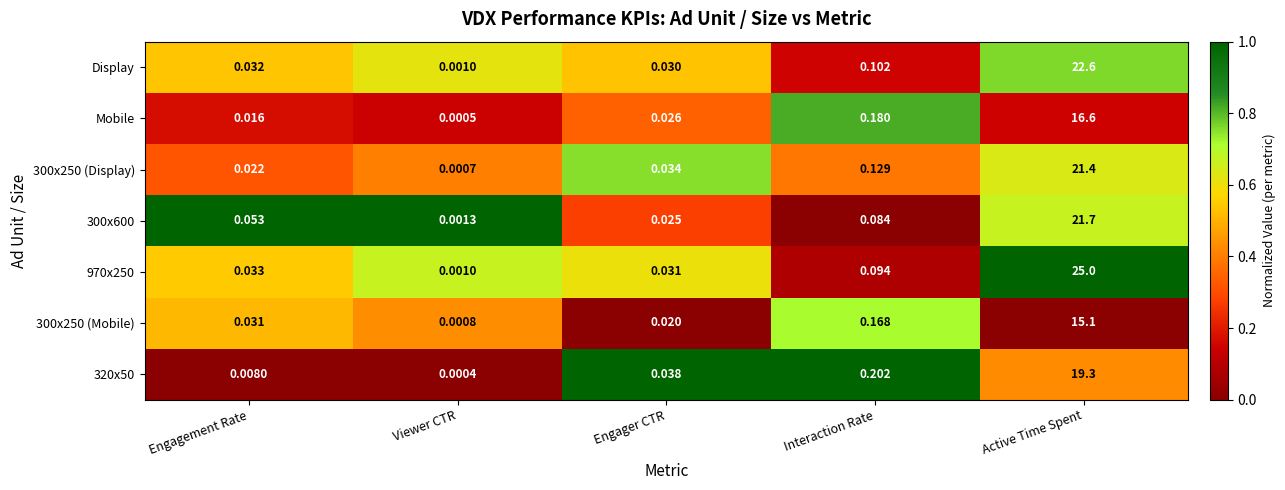

At which category is the sum across all series the highest?

Active Time Spent